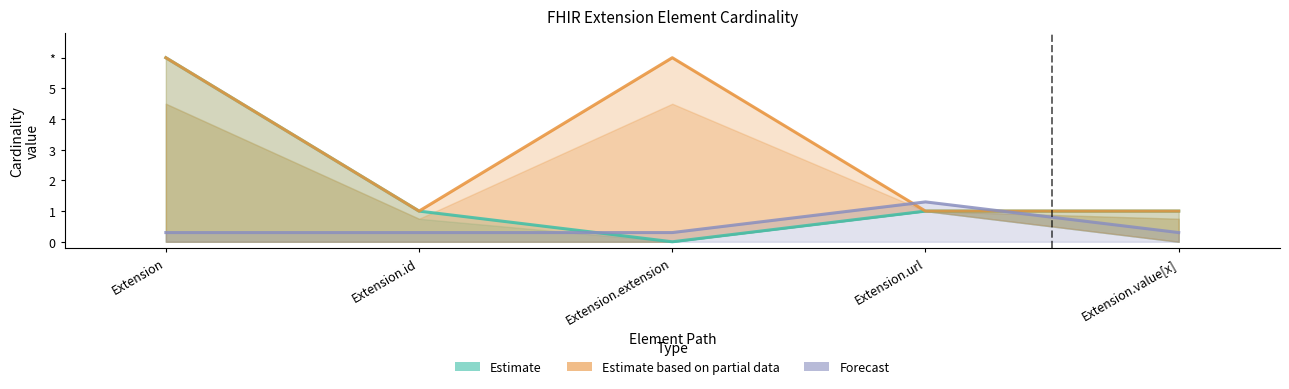

Which series has the widest spread of values?

Estimate